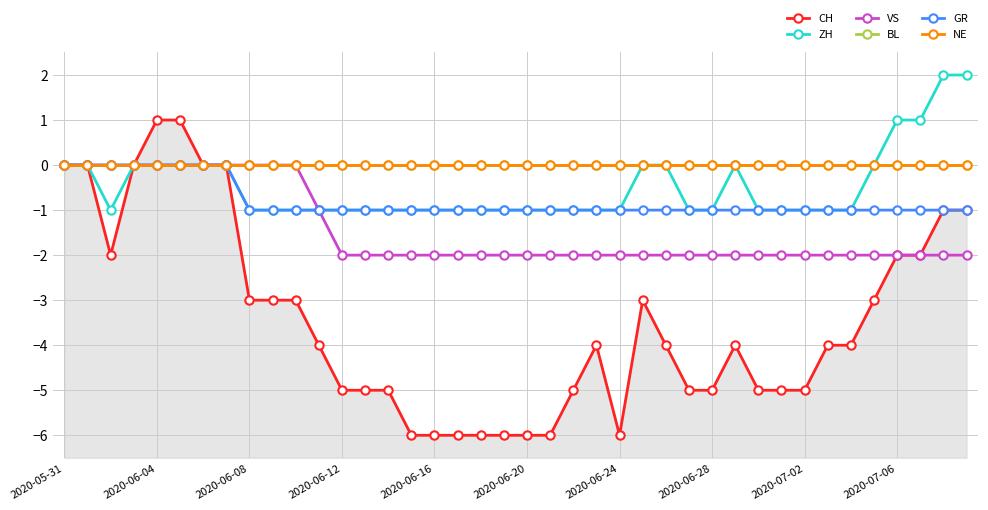

In CH, how many points are lower than both neighbors (excluding endpoints)?

2